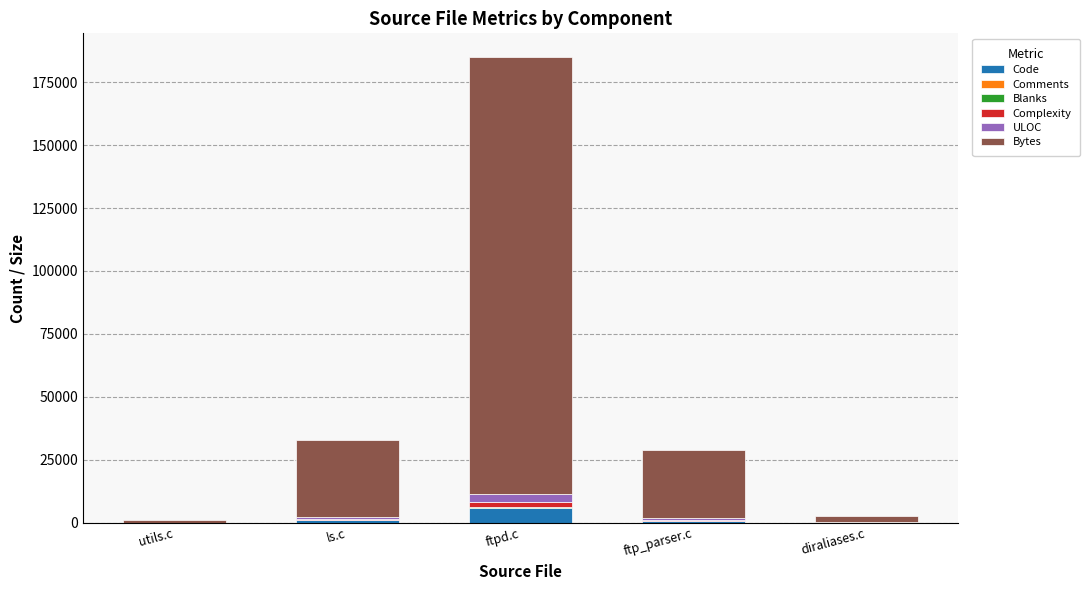

What is the sum of all Code values?

7723